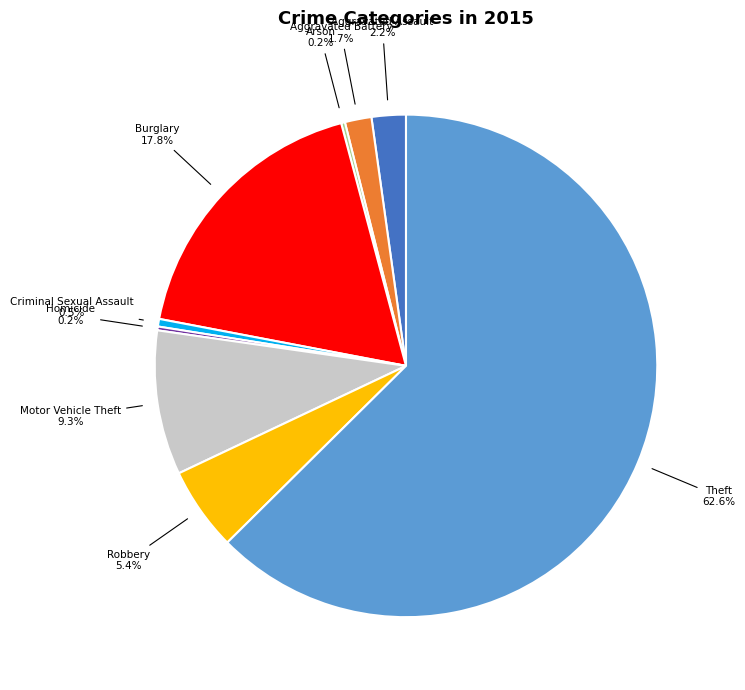

Between Criminal Sexual Assault and Theft, which is larger?

Theft